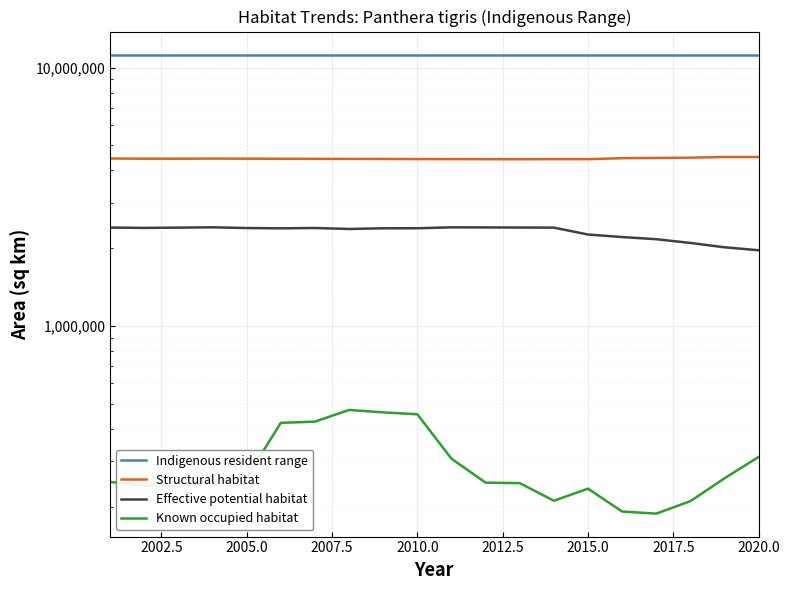

Is it true that Indigenous resident range equals 11237764 at 2012.5?

True